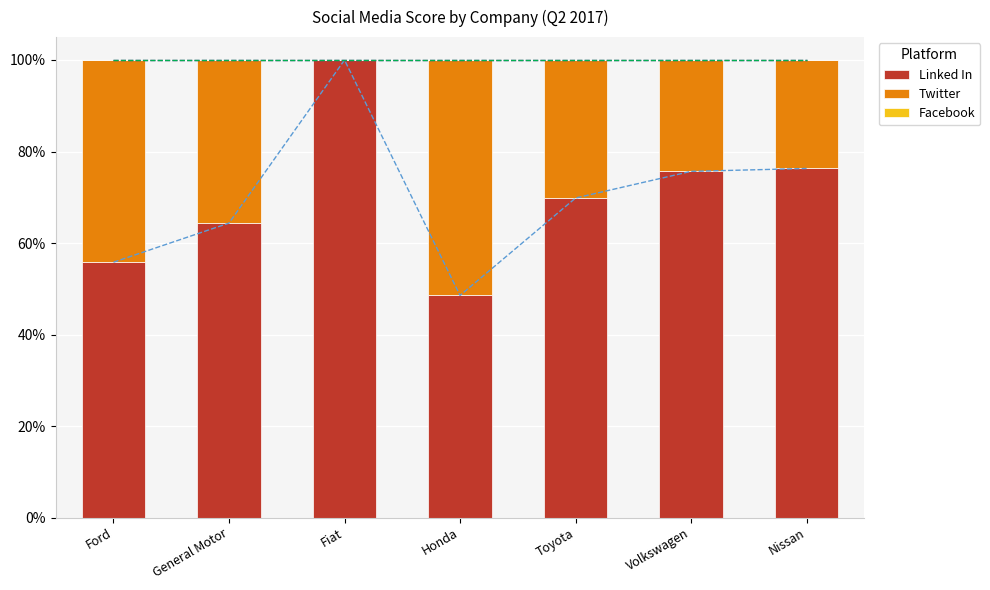

List the series in order of their peak value, highest first.

Linked In, Twitter, Facebook